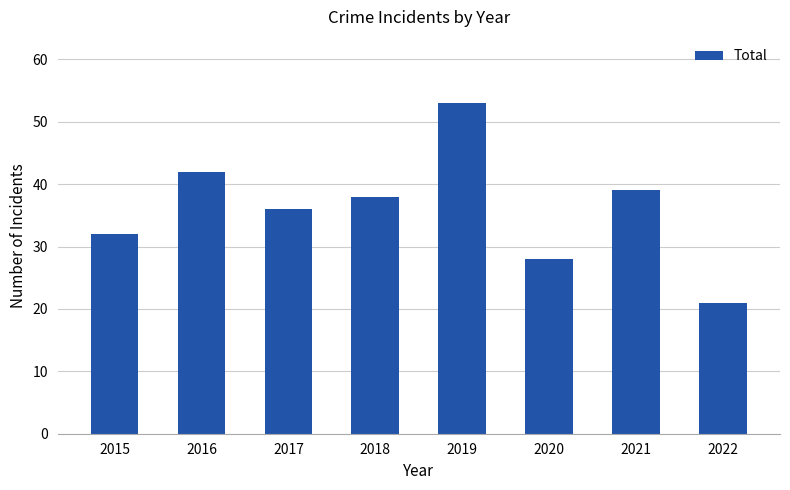

Read the value at 2020, to the nearest 5.

30